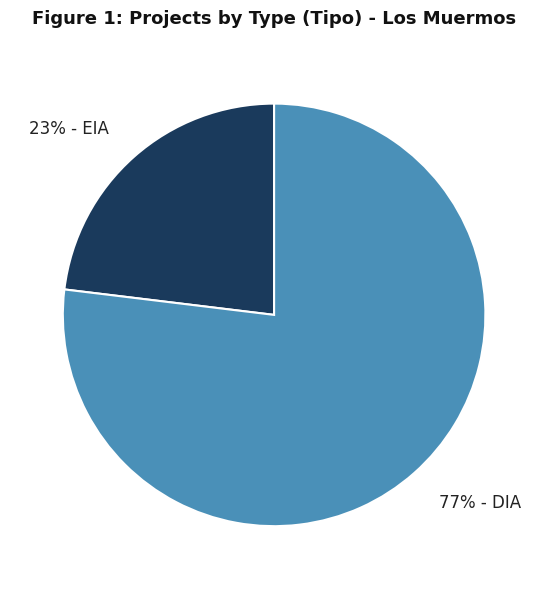

To the nearest percent, what is the difference between the largest and smallest slice percentages?

54%